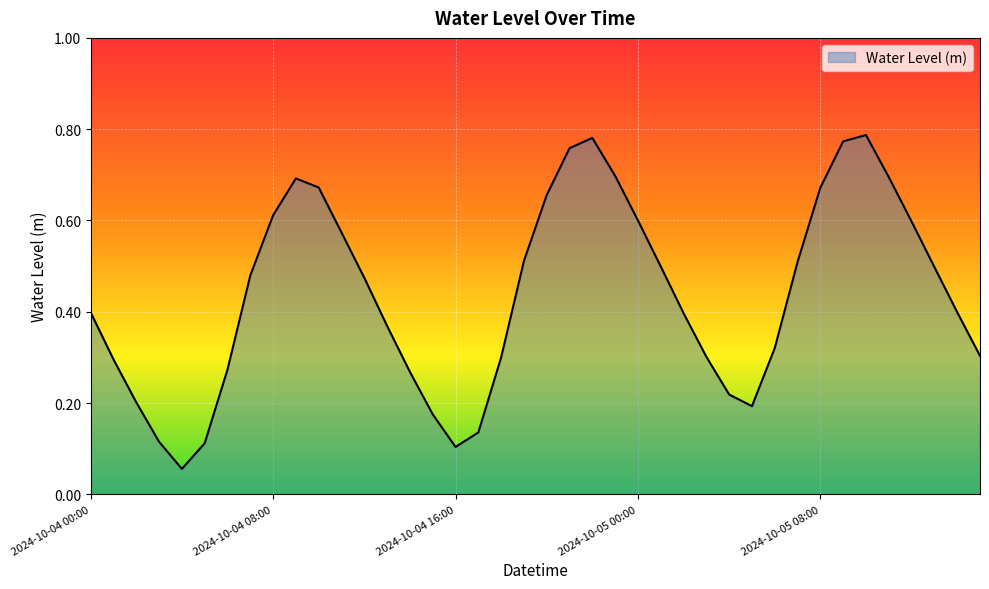

Does the chart have visible grid lines?

Yes